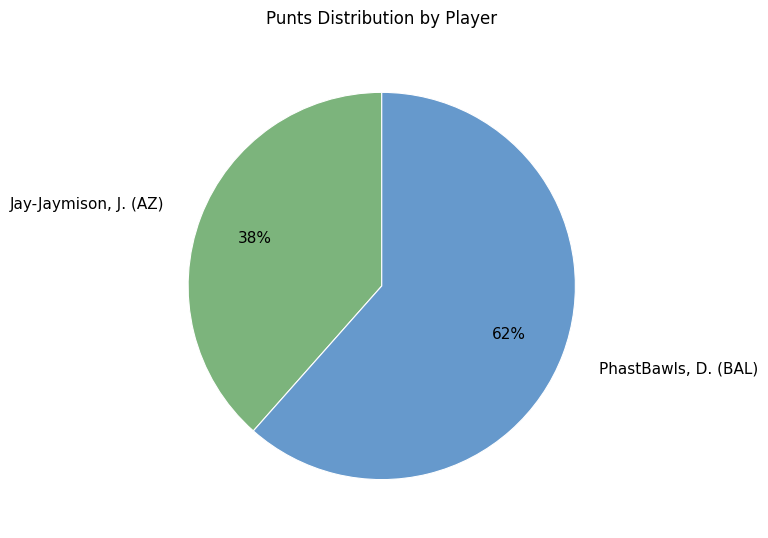

What is the largest slice in the pie chart?

PhastBawls, D. (BAL)